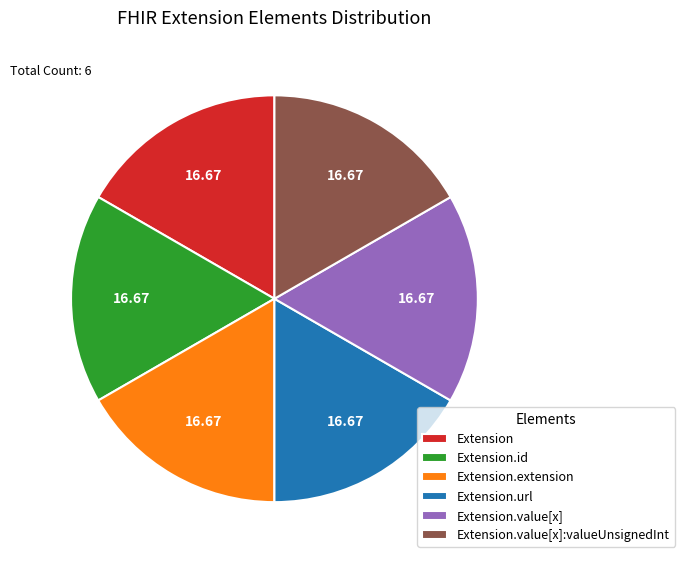

Approximately how many times larger is the value at Extension.value[x] compared to Extension.extension?

1.0